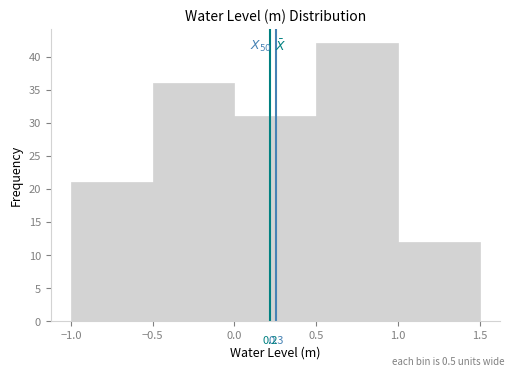

Which range on the x-axis has the tallest bar?

0.5 to 1.0